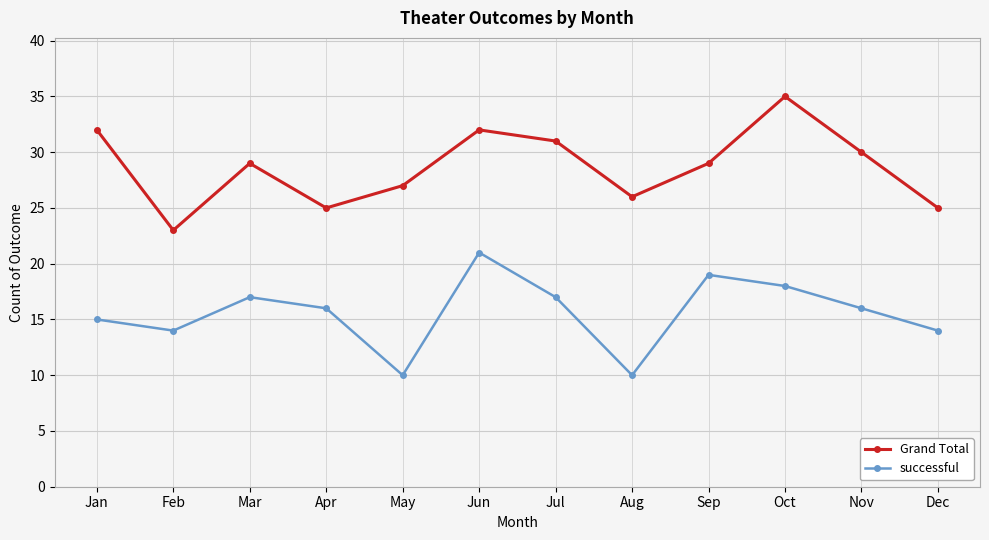

At which category does Grand Total reach its first local peak?

Mar